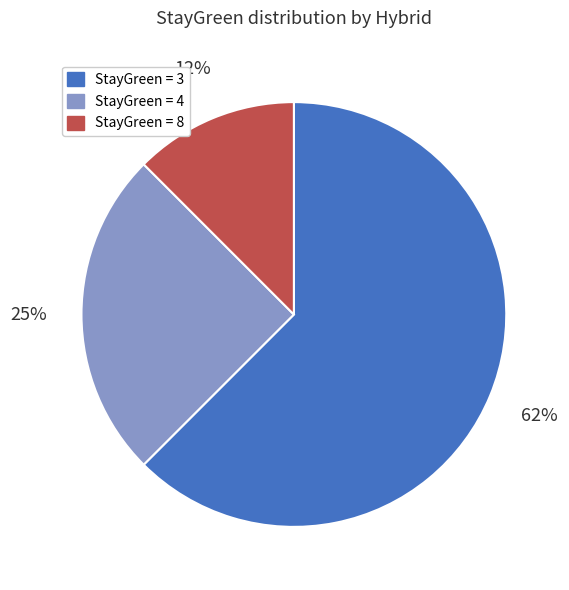

Is there any slice that represents more than half of the pie?

Yes